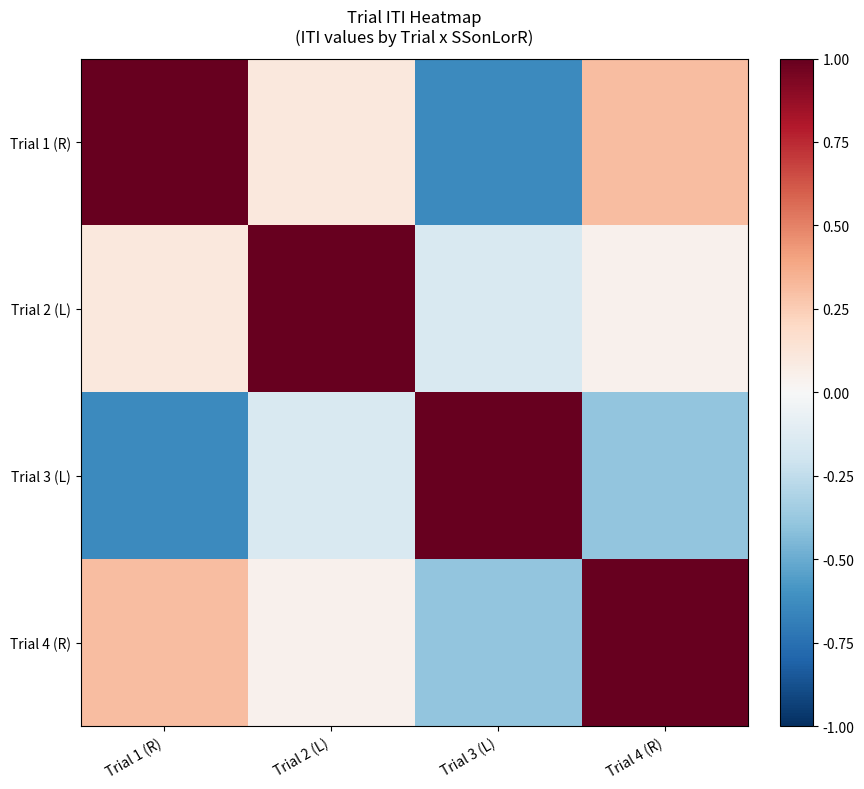

Which series has the widest spread of values?

Trial 1 (R)